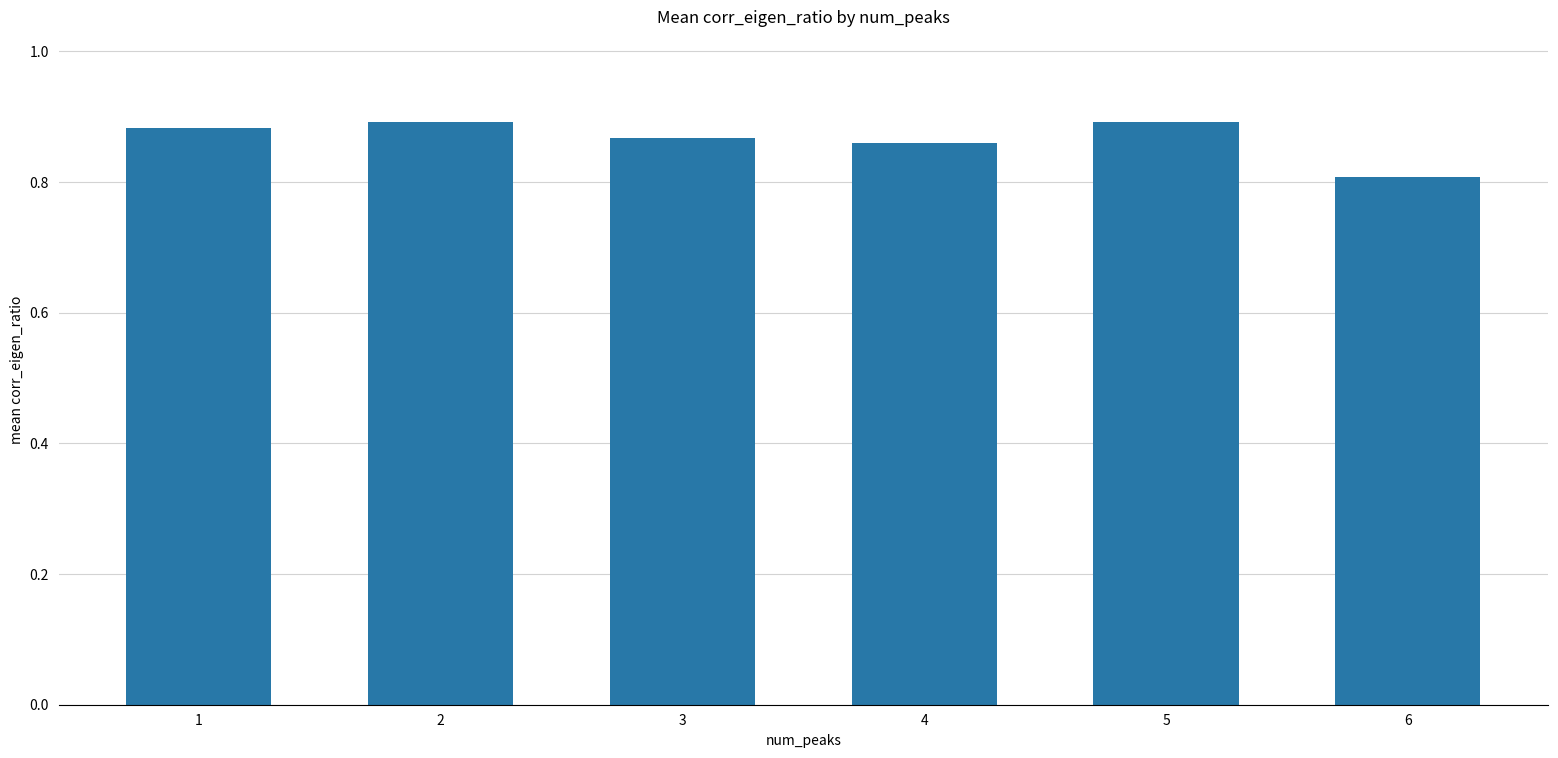

Where is the data nearest to the value 0?

6